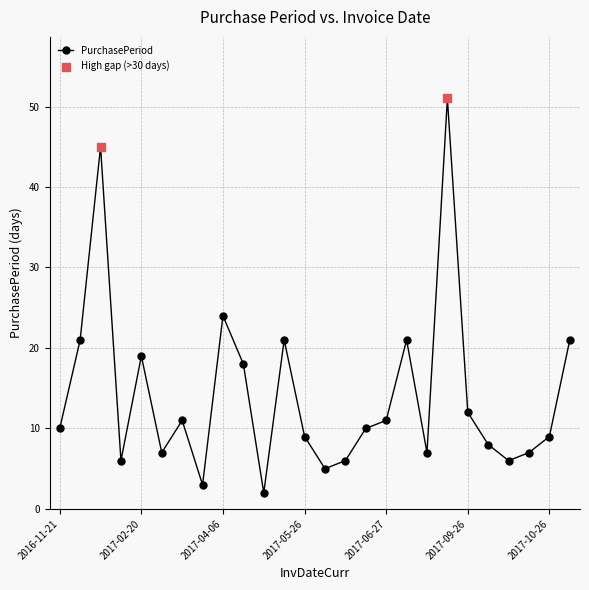

What is the greatest value displayed?

51